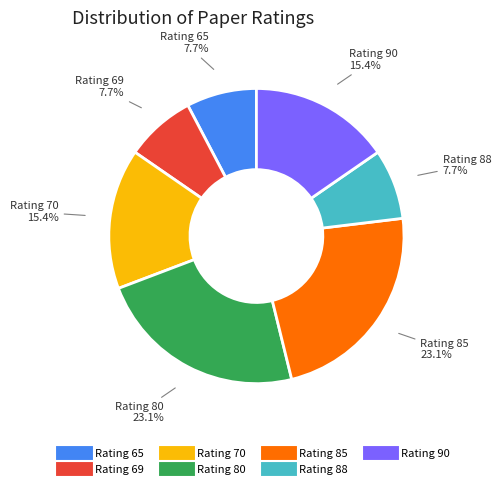

Does any single category account for the majority?

No